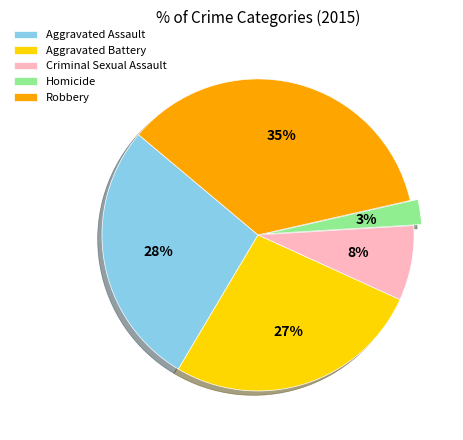

To the nearest percent, what is the combined percentage of Aggravated Assault and Aggravated Battery?

54%